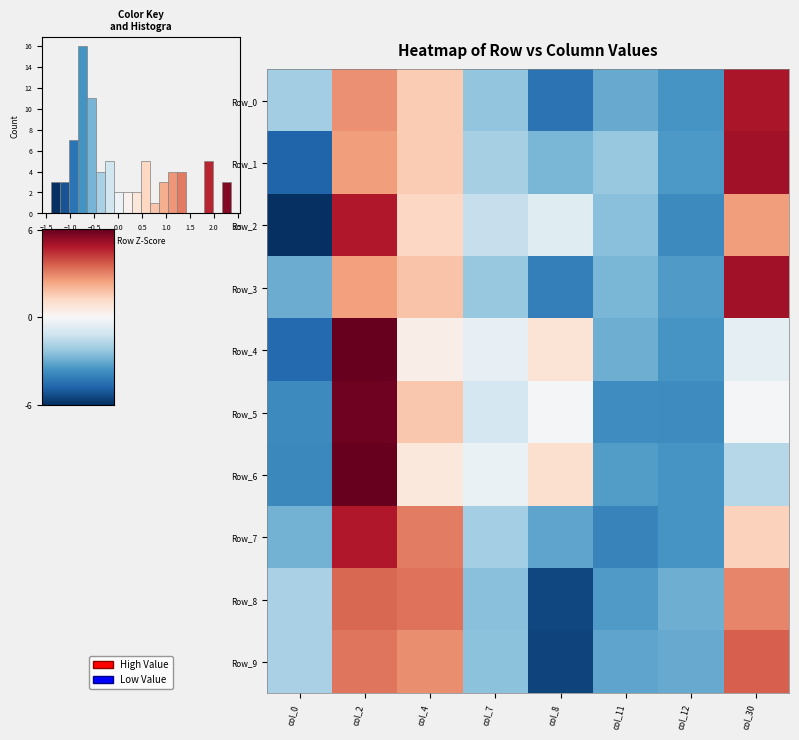

Which has a higher value, col_4 or col_0?

col_4